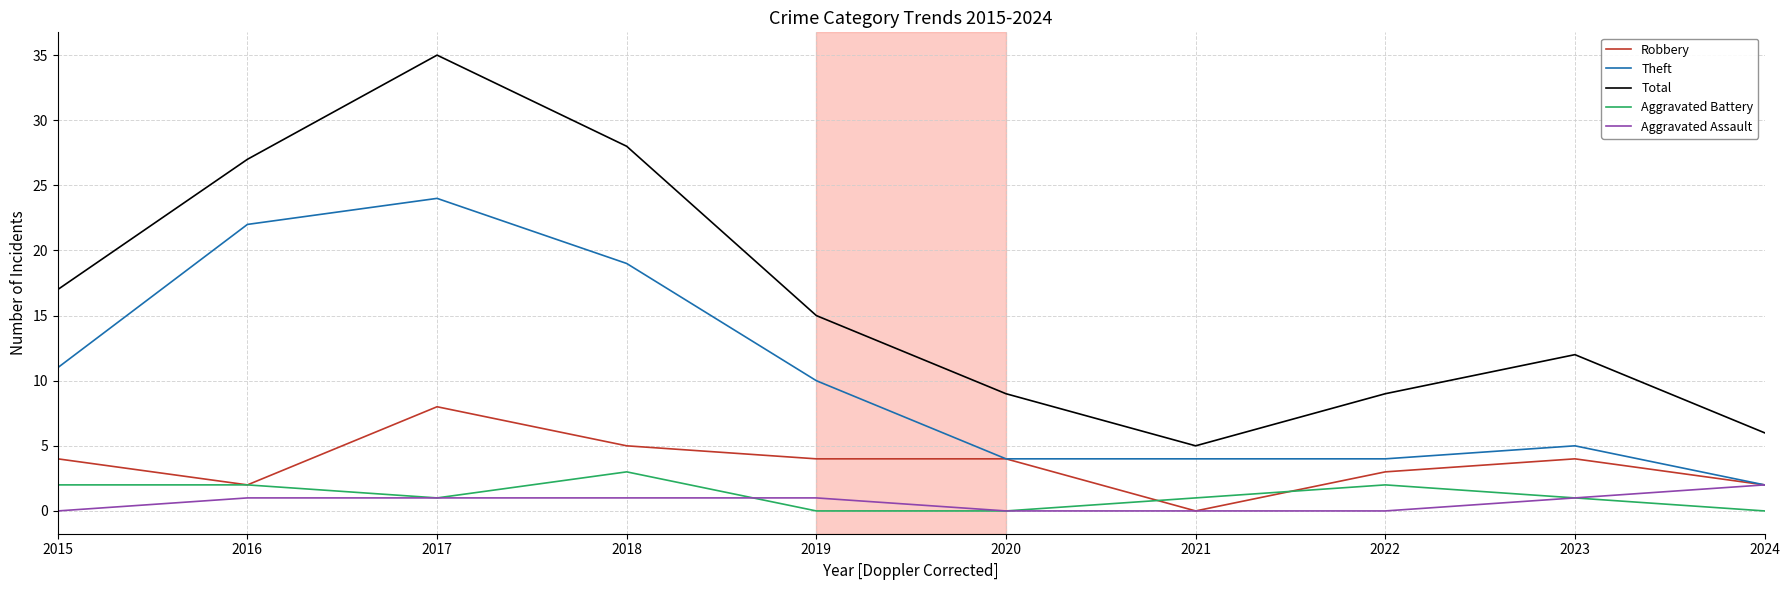

Reading right to left, what are all the values shown in this chart?

Robbery: 2	4	3	0	4	4	5	8	2	4
Theft: 2	5	4	4	4	10	19	24	22	11
Total: 6	12	9	5	9	15	28	35	27	17
Aggravated Battery: 0	1	2	1	0	0	3	1	2	2
Aggravated Assault: 2	1	0	0	0	1	1	1	1	0